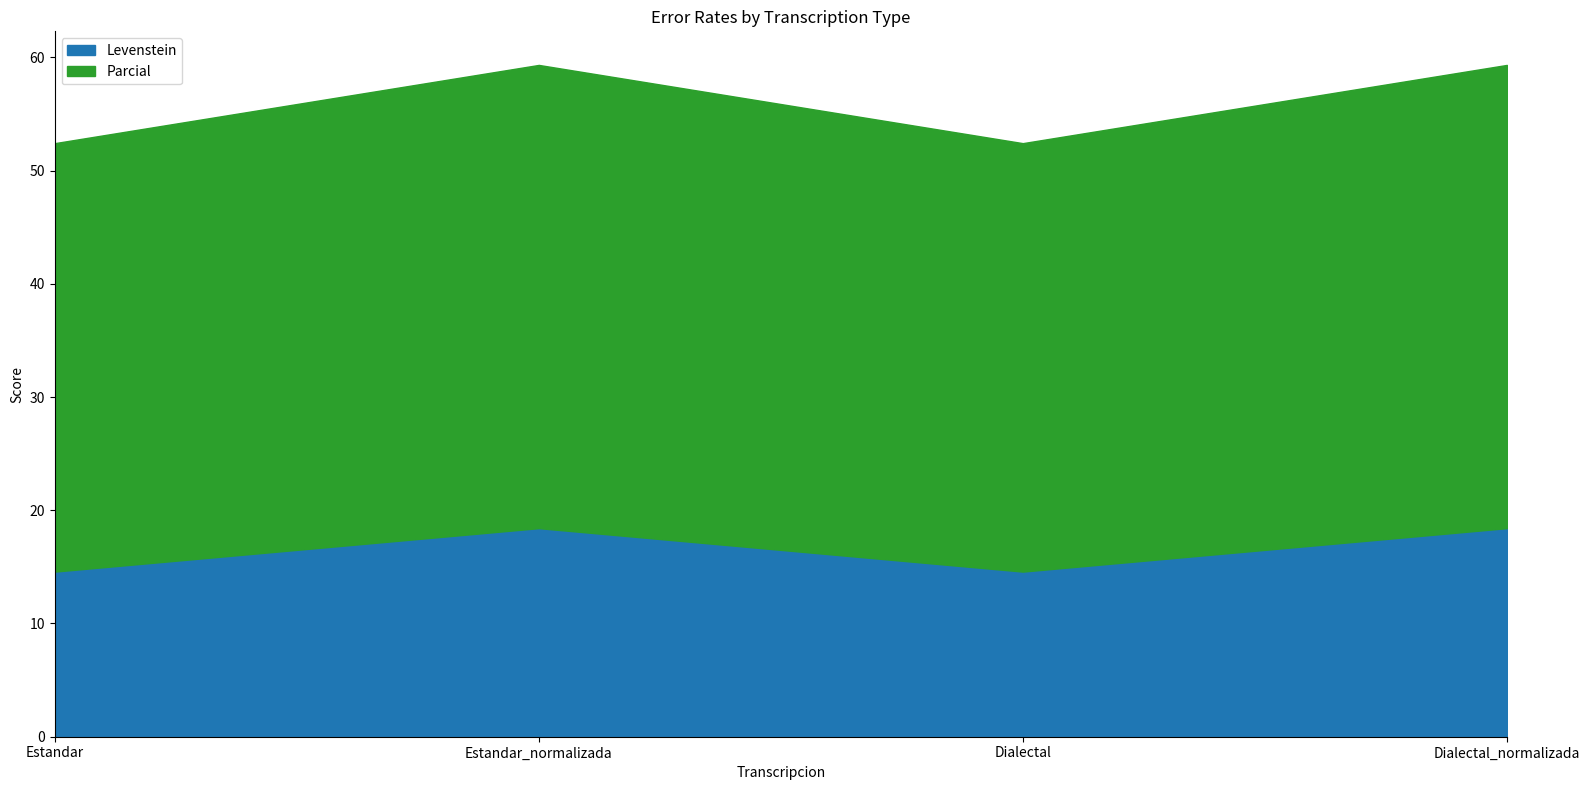

Is the value of Parcial at Dialectal_normalizada greater than the value of Levenstein at Estandar_normalizada?

Yes